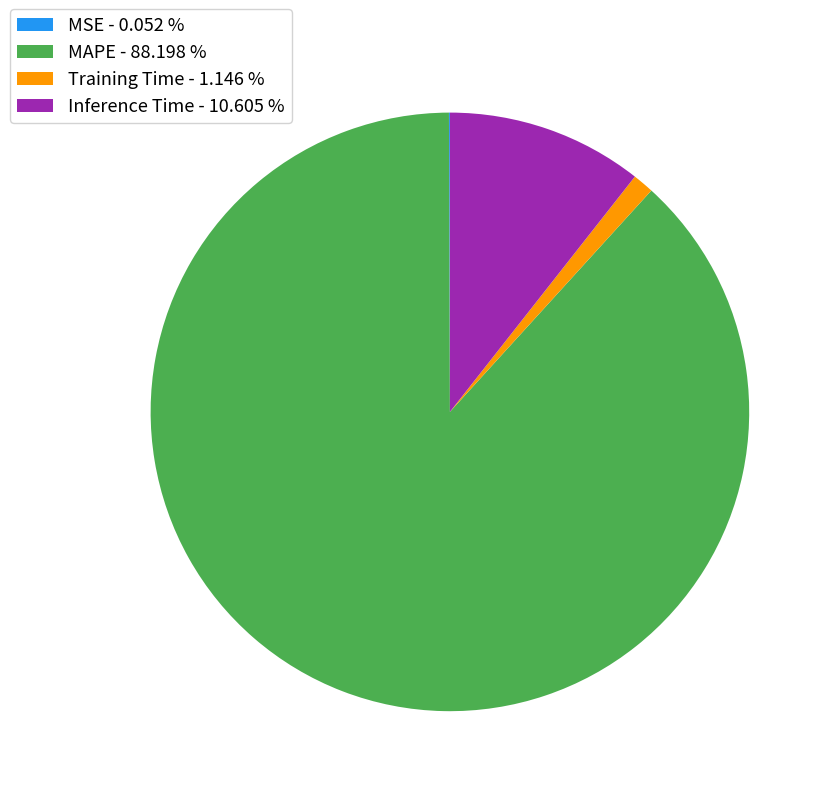

Is Training Time - 1.146 % the majority of the pie?

No